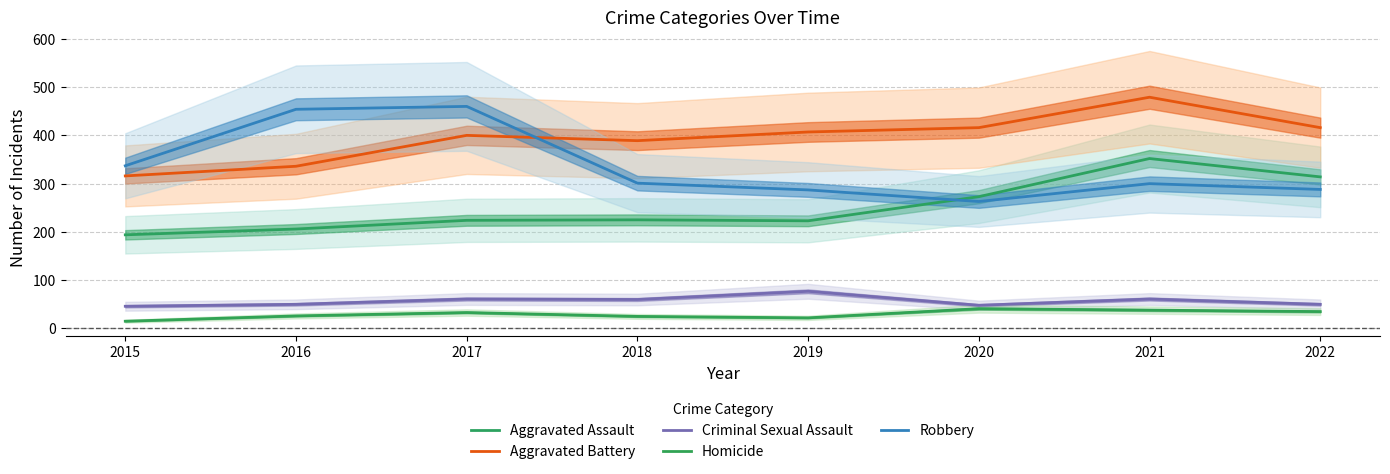

What is the spread (max minus min) of values at 2020?

375